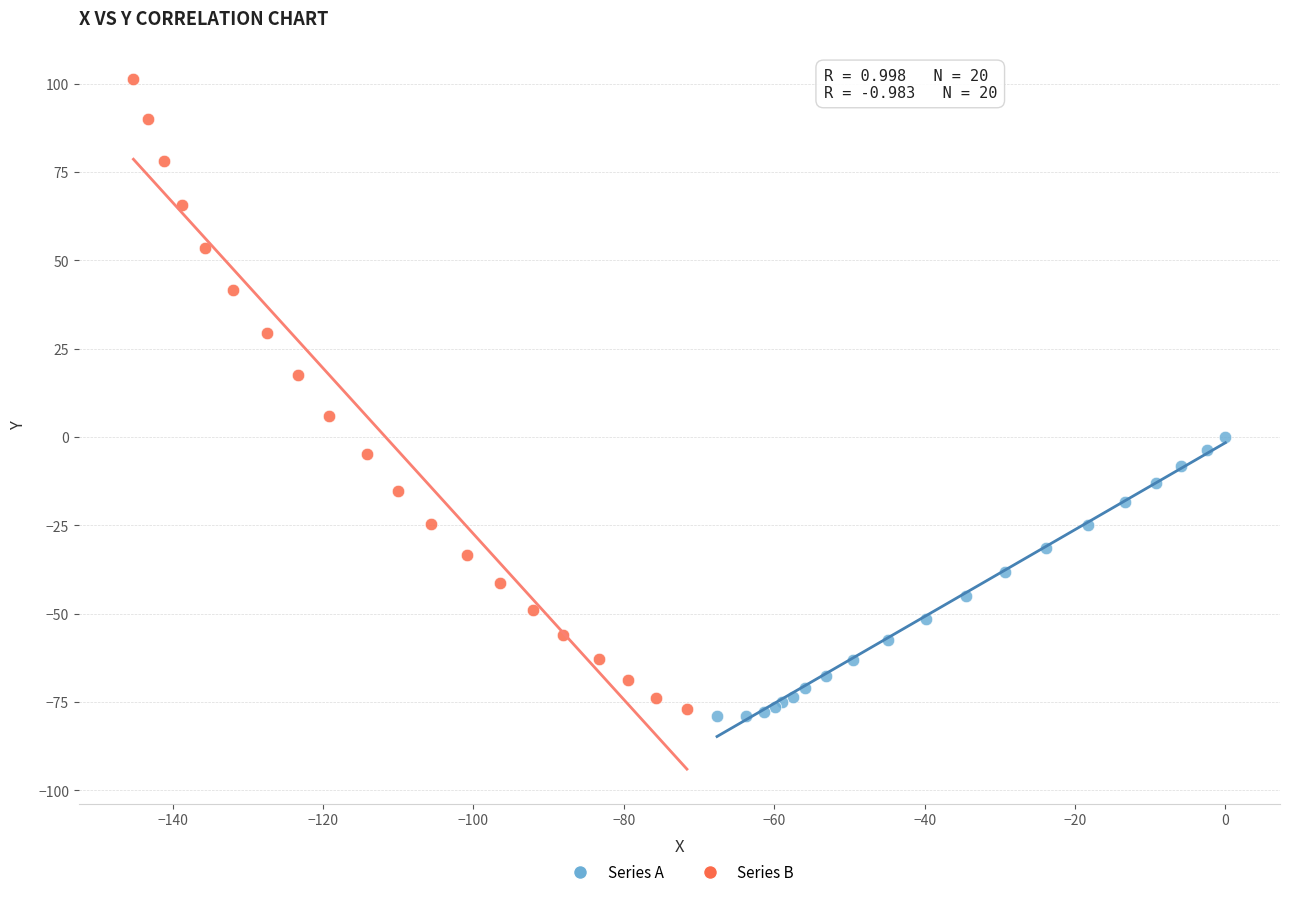

Which series contains the highest Y value?

Series B